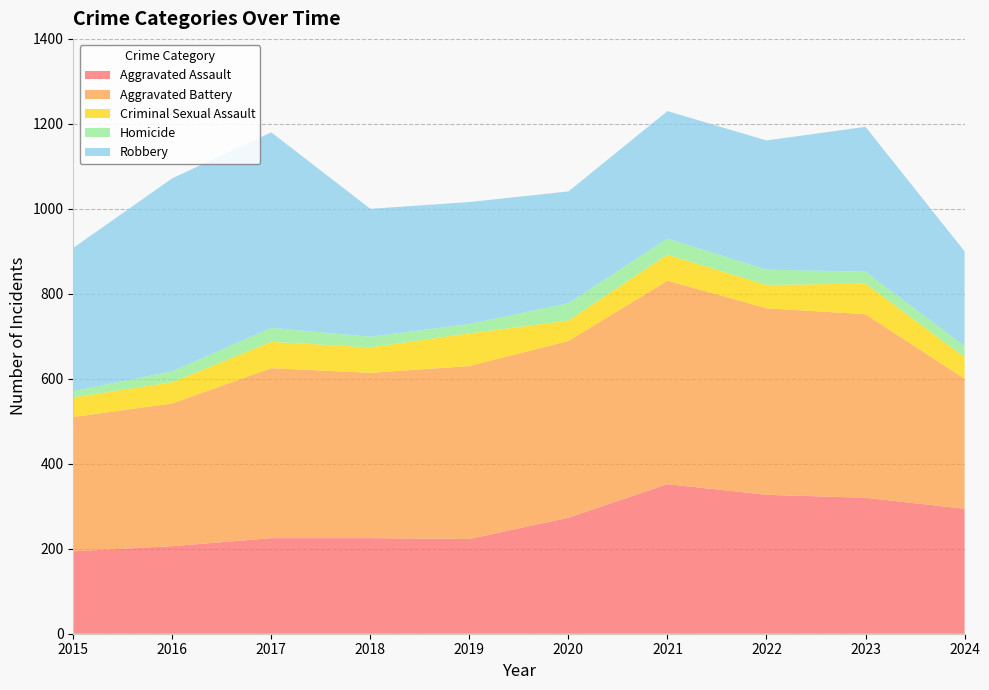

Reading right to left, what are all the values shown in this chart?

Aggravated Assault: 2024=294	2023=320	2022=327	2021=352	2020=273	2019=223	2018=225	2017=225	2016=206	2015=194
Aggravated Battery: 2024=306	2023=432	2022=439	2021=479	2020=416	2019=407	2018=389	2017=400	2016=336	2015=316
Criminal Sexual Assault: 2024=51	2023=72	2022=55	2021=61	2020=48	2019=77	2018=60	2017=62	2016=50	2015=46
Homicide: 2024=26	2023=28	2022=36	2021=38	2020=41	2019=22	2018=25	2017=33	2016=26	2015=15
Robbery: 2024=223	2023=341	2022=304	2021=300	2020=263	2019=287	2018=301	2017=460	2016=454	2015=337